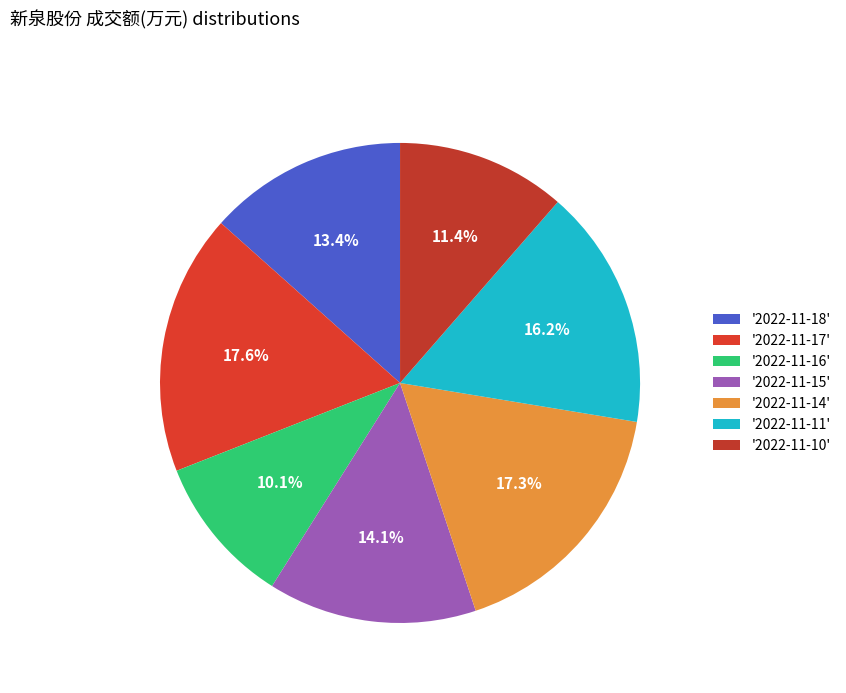

How many segments does this pie chart have?

7